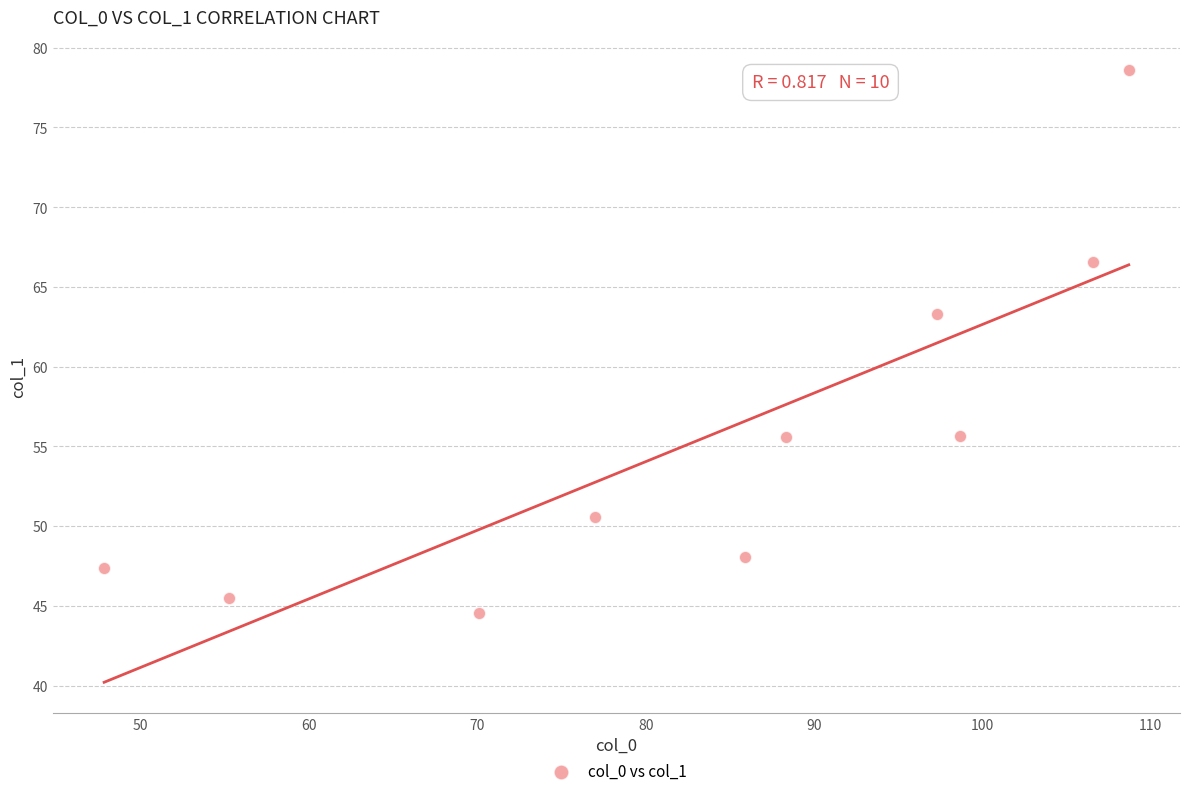

What Y value in the scatter plot is closest to 61?

63.3